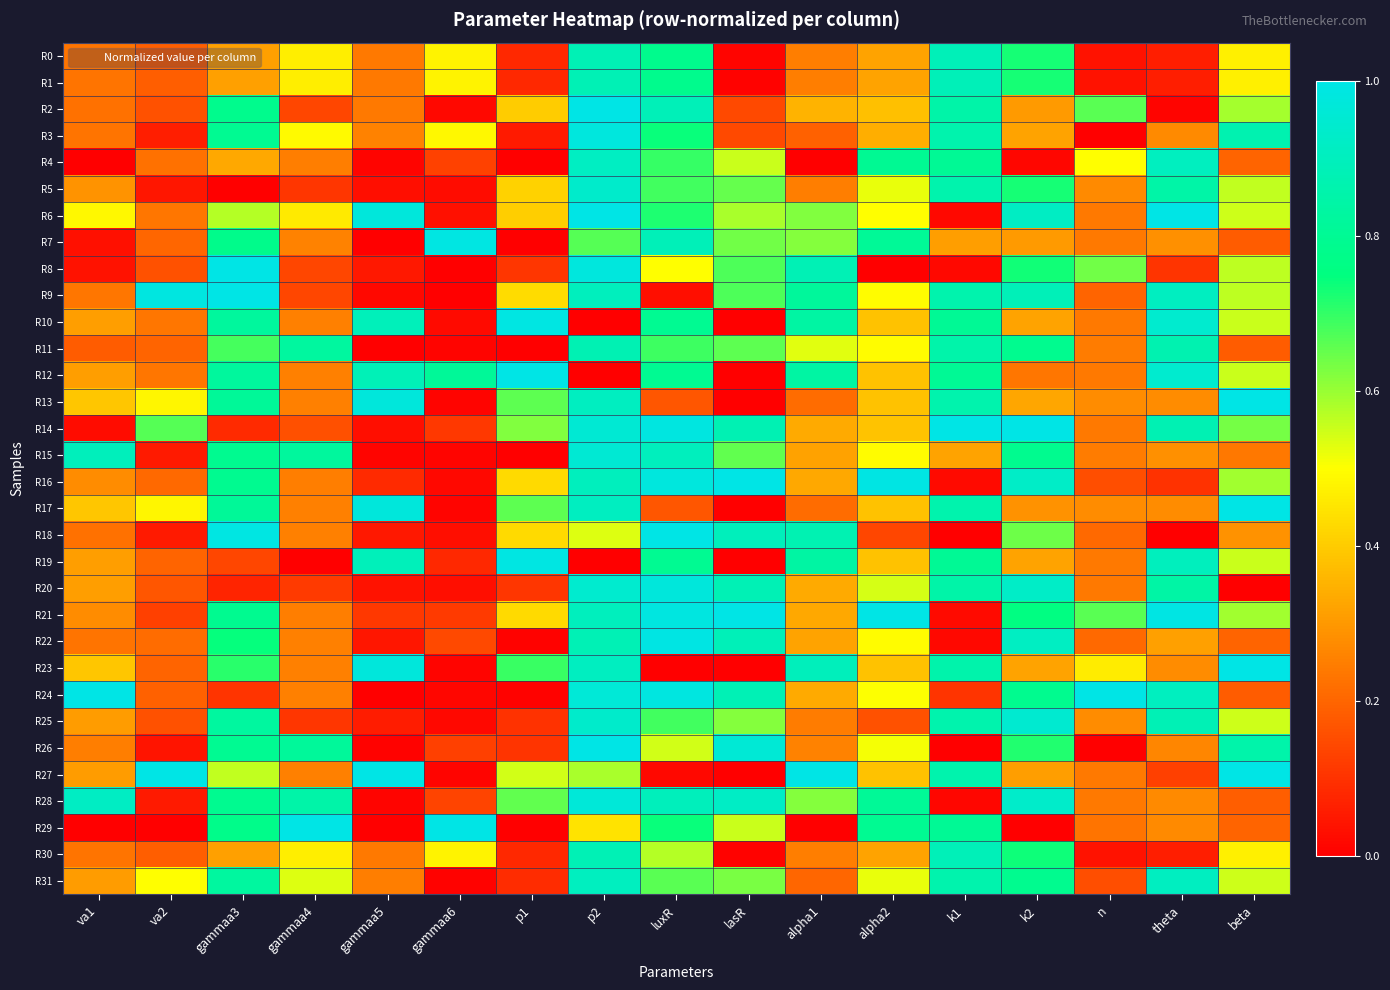

Reading left to right, transcribe all the data shown in this chart.

R0: va1=0.2	va2=0.2	gammaa3=0.3	gammaa4=0.5	gammaa5=0.2	gammaa6=0.5	p1=0.1	p2=0.9	luxR=0.8	lasR=0.0	alpha1=0.2	alpha2=0.3	k1=0.9	k2=0.7	n=0.0	theta=0.1	beta=0.5
R1: va1=0.2	va2=0.2	gammaa3=0.3	gammaa4=0.5	gammaa5=0.2	gammaa6=0.5	p1=0.1	p2=0.9	luxR=0.8	lasR=0.0	alpha1=0.2	alpha2=0.3	k1=0.9	k2=0.7	n=0.0	theta=0.1	beta=0.5
R2: va1=0.2	va2=0.2	gammaa3=0.8	gammaa4=0.1	gammaa5=0.2	gammaa6=0.0	p1=0.4	p2=1.0	luxR=0.9	lasR=0.1	alpha1=0.4	alpha2=0.4	k1=0.9	k2=0.3	n=0.7	theta=0.0	beta=0.6
R3: va1=0.2	va2=0.1	gammaa3=0.8	gammaa4=0.5	gammaa5=0.3	gammaa6=0.5	p1=0.1	p2=1.0	luxR=0.7	lasR=0.1	alpha1=0.2	alpha2=0.3	k1=0.9	k2=0.3	n=0.0	theta=0.3	beta=0.9
R4: va1=0.0	va2=0.2	gammaa3=0.3	gammaa4=0.2	gammaa5=0.0	gammaa6=0.1	p1=0.0	p2=0.9	luxR=0.7	lasR=0.6	alpha1=0.0	alpha2=0.8	k1=0.8	k2=0.0	n=0.5	theta=0.9	beta=0.2
R5: va1=0.3	va2=0.0	gammaa3=0.0	gammaa4=0.1	gammaa5=0.0	gammaa6=0.0	p1=0.4	p2=0.9	luxR=0.7	lasR=0.7	alpha1=0.2	alpha2=0.5	k1=0.9	k2=0.7	n=0.3	theta=0.8	beta=0.6
R6: va1=0.5	va2=0.2	gammaa3=0.6	gammaa4=0.5	gammaa5=1.0	gammaa6=0.0	p1=0.4	p2=1.0	luxR=0.7	lasR=0.6	alpha1=0.6	alpha2=0.5	k1=0.0	k2=0.9	n=0.2	theta=1.0	beta=0.5
R7: va1=0.0	va2=0.2	gammaa3=0.8	gammaa4=0.3	gammaa5=0.0	gammaa6=1.0	p1=0.0	p2=0.7	luxR=0.9	lasR=0.6	alpha1=0.6	alpha2=0.8	k1=0.3	k2=0.3	n=0.2	theta=0.3	beta=0.2
R8: va1=0.0	va2=0.2	gammaa3=1.0	gammaa4=0.1	gammaa5=0.0	gammaa6=0.0	p1=0.1	p2=1.0	luxR=0.5	lasR=0.7	alpha1=0.9	alpha2=0.0	k1=0.0	k2=0.7	n=0.6	theta=0.1	beta=0.6
R9: va1=0.2	va2=1.0	gammaa3=1.0	gammaa4=0.1	gammaa5=0.0	gammaa6=0.0	p1=0.4	p2=0.9	luxR=0.0	lasR=0.7	alpha1=0.8	alpha2=0.5	k1=0.9	k2=0.9	n=0.2	theta=0.9	beta=0.6
R10: va1=0.3	va2=0.2	gammaa3=0.8	gammaa4=0.3	gammaa5=0.9	gammaa6=0.0	p1=1.0	p2=0.0	luxR=0.8	lasR=0.0	alpha1=0.8	alpha2=0.4	k1=0.8	k2=0.3	n=0.2	theta=0.9	beta=0.6
R11: va1=0.2	va2=0.2	gammaa3=0.7	gammaa4=0.8	gammaa5=0.0	gammaa6=0.0	p1=0.0	p2=0.9	luxR=0.7	lasR=0.7	alpha1=0.5	alpha2=0.5	k1=0.9	k2=0.8	n=0.2	theta=0.9	beta=0.2
R12: va1=0.3	va2=0.2	gammaa3=0.8	gammaa4=0.3	gammaa5=0.9	gammaa6=0.8	p1=1.0	p2=0.0	luxR=0.8	lasR=0.0	alpha1=0.8	alpha2=0.4	k1=0.8	k2=0.2	n=0.2	theta=0.9	beta=0.6
R13: va1=0.4	va2=0.5	gammaa3=0.8	gammaa4=0.3	gammaa5=1.0	gammaa6=0.0	p1=0.7	p2=0.9	luxR=0.2	lasR=0.0	alpha1=0.2	alpha2=0.4	k1=0.9	k2=0.3	n=0.3	theta=0.3	beta=1.0
R14: va1=0.0	va2=0.7	gammaa3=0.1	gammaa4=0.2	gammaa5=0.0	gammaa6=0.1	p1=0.6	p2=1.0	luxR=1.0	lasR=0.9	alpha1=0.3	alpha2=0.4	k1=1.0	k2=1.0	n=0.2	theta=0.9	beta=0.6
R15: va1=0.9	va2=0.1	gammaa3=0.8	gammaa4=0.8	gammaa5=0.0	gammaa6=0.0	p1=0.0	p2=1.0	luxR=0.9	lasR=0.7	alpha1=0.3	alpha2=0.5	k1=0.3	k2=0.8	n=0.2	theta=0.3	beta=0.2
R16: va1=0.3	va2=0.2	gammaa3=0.8	gammaa4=0.2	gammaa5=0.1	gammaa6=0.0	p1=0.4	p2=0.9	luxR=1.0	lasR=1.0	alpha1=0.3	alpha2=1.0	k1=0.0	k2=0.9	n=0.2	theta=0.1	beta=0.6
R17: va1=0.4	va2=0.5	gammaa3=0.8	gammaa4=0.3	gammaa5=1.0	gammaa6=0.0	p1=0.7	p2=0.9	luxR=0.2	lasR=0.0	alpha1=0.2	alpha2=0.4	k1=0.9	k2=0.3	n=0.3	theta=0.3	beta=1.0
R18: va1=0.2	va2=0.1	gammaa3=1.0	gammaa4=0.3	gammaa5=0.0	gammaa6=0.0	p1=0.4	p2=0.5	luxR=1.0	lasR=0.9	alpha1=0.9	alpha2=0.1	k1=0.0	k2=0.6	n=0.2	theta=0.0	beta=0.3
R19: va1=0.3	va2=0.2	gammaa3=0.1	gammaa4=0.0	gammaa5=0.9	gammaa6=0.1	p1=1.0	p2=0.0	luxR=0.8	lasR=0.0	alpha1=0.8	alpha2=0.4	k1=0.8	k2=0.3	n=0.2	theta=0.9	beta=0.6
R20: va1=0.3	va2=0.2	gammaa3=0.1	gammaa4=0.1	gammaa5=0.0	gammaa6=0.0	p1=0.1	p2=0.9	luxR=1.0	lasR=0.9	alpha1=0.3	alpha2=0.5	k1=0.8	k2=0.9	n=0.2	theta=0.8	beta=0.0
R21: va1=0.3	va2=0.1	gammaa3=0.8	gammaa4=0.2	gammaa5=0.1	gammaa6=0.1	p1=0.4	p2=0.9	luxR=1.0	lasR=1.0	alpha1=0.3	alpha2=1.0	k1=0.0	k2=0.8	n=0.7	theta=1.0	beta=0.6
R22: va1=0.2	va2=0.2	gammaa3=0.7	gammaa4=0.3	gammaa5=0.0	gammaa6=0.1	p1=0.0	p2=0.9	luxR=1.0	lasR=0.9	alpha1=0.3	alpha2=0.5	k1=0.0	k2=0.9	n=0.2	theta=0.3	beta=0.2
R23: va1=0.4	va2=0.2	gammaa3=0.7	gammaa4=0.3	gammaa5=1.0	gammaa6=0.0	p1=0.7	p2=0.9	luxR=0.0	lasR=0.0	alpha1=0.9	alpha2=0.4	k1=0.9	k2=0.3	n=0.5	theta=0.3	beta=1.0
R24: va1=1.0	va2=0.2	gammaa3=0.1	gammaa4=0.3	gammaa5=0.0	gammaa6=0.0	p1=0.0	p2=1.0	luxR=1.0	lasR=0.9	alpha1=0.3	alpha2=0.5	k1=0.1	k2=0.8	n=1.0	theta=0.9	beta=0.2
R25: va1=0.3	va2=0.2	gammaa3=0.8	gammaa4=0.1	gammaa5=0.1	gammaa6=0.0	p1=0.1	p2=0.9	luxR=0.7	lasR=0.6	alpha1=0.2	alpha2=0.2	k1=0.9	k2=0.9	n=0.3	theta=0.9	beta=0.5
R26: va1=0.2	va2=0.0	gammaa3=0.8	gammaa4=0.8	gammaa5=0.0	gammaa6=0.1	p1=0.1	p2=1.0	luxR=0.5	lasR=1.0	alpha1=0.3	alpha2=0.5	k1=0.0	k2=0.7	n=0.0	theta=0.3	beta=0.9
R27: va1=0.3	va2=1.0	gammaa3=0.6	gammaa4=0.3	gammaa5=1.0	gammaa6=0.0	p1=0.5	p2=0.6	luxR=0.0	lasR=0.0	alpha1=1.0	alpha2=0.4	k1=0.9	k2=0.3	n=0.2	theta=0.1	beta=1.0
R28: va1=0.9	va2=0.1	gammaa3=0.8	gammaa4=0.8	gammaa5=0.0	gammaa6=0.1	p1=0.7	p2=1.0	luxR=0.9	lasR=0.9	alpha1=0.6	alpha2=0.8	k1=0.0	k2=0.9	n=0.2	theta=0.3	beta=0.2
R29: va1=0.0	va2=0.0	gammaa3=0.8	gammaa4=1.0	gammaa5=0.0	gammaa6=1.0	p1=0.0	p2=0.4	luxR=0.7	lasR=0.6	alpha1=0.0	alpha2=0.8	k1=0.8	k2=0.0	n=0.2	theta=0.3	beta=0.2
R30: va1=0.2	va2=0.2	gammaa3=0.3	gammaa4=0.5	gammaa5=0.2	gammaa6=0.5	p1=0.1	p2=0.9	luxR=0.6	lasR=0.0	alpha1=0.2	alpha2=0.3	k1=0.9	k2=0.7	n=0.0	theta=0.1	beta=0.5
R31: va1=0.3	va2=0.5	gammaa3=0.8	gammaa4=0.5	gammaa5=0.2	gammaa6=0.0	p1=0.1	p2=0.9	luxR=0.7	lasR=0.6	alpha1=0.2	alpha2=0.5	k1=0.9	k2=0.8	n=0.2	theta=0.9	beta=0.6